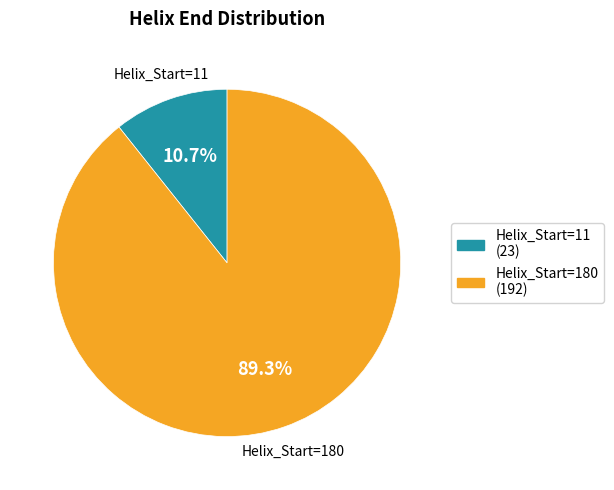

Is there any slice that represents more than half of the pie?

Yes